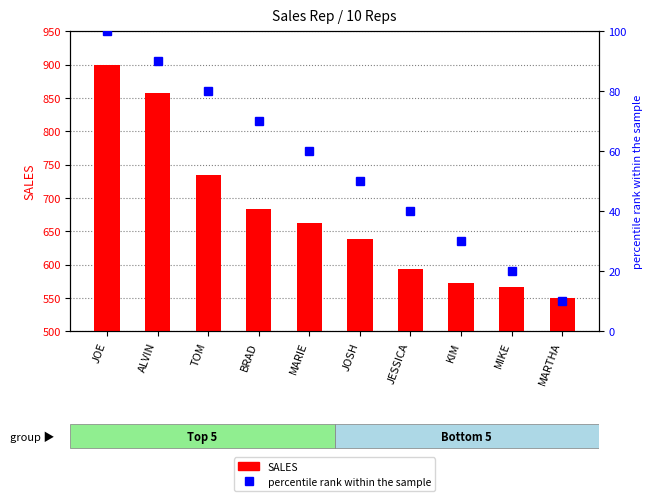

What is the approximate value of percentile rank within the sample at TOM, to the nearest 5?

80